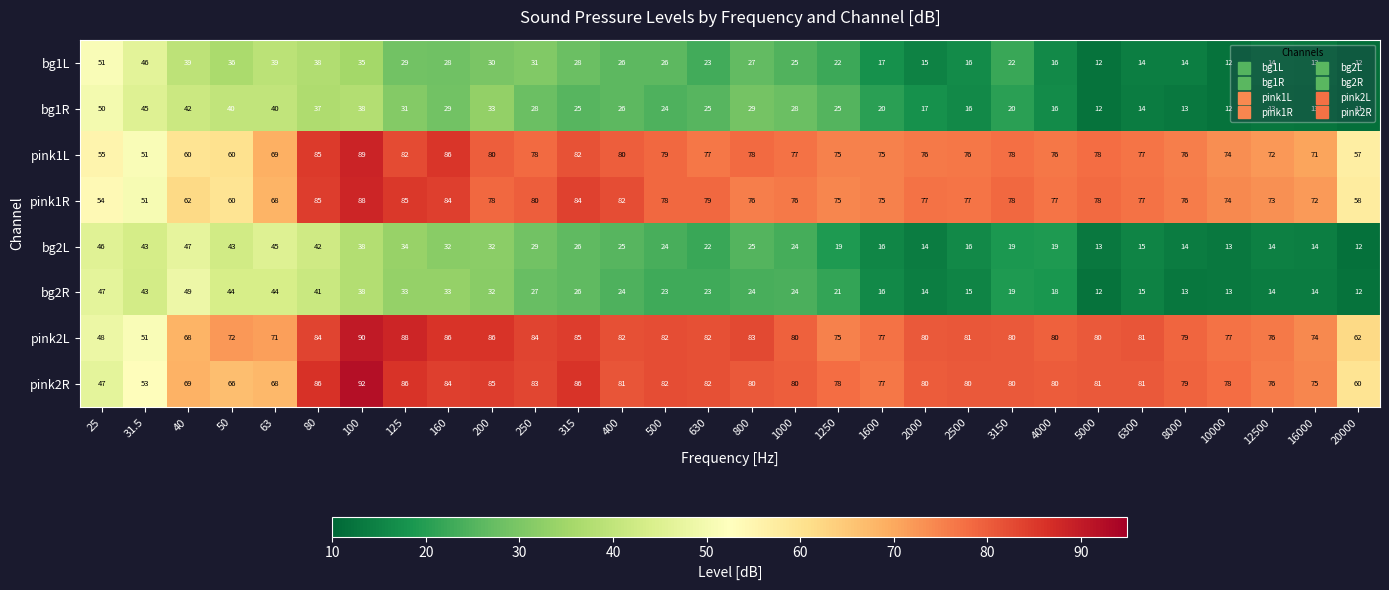

How many data points in bg2L are less than 24?

14